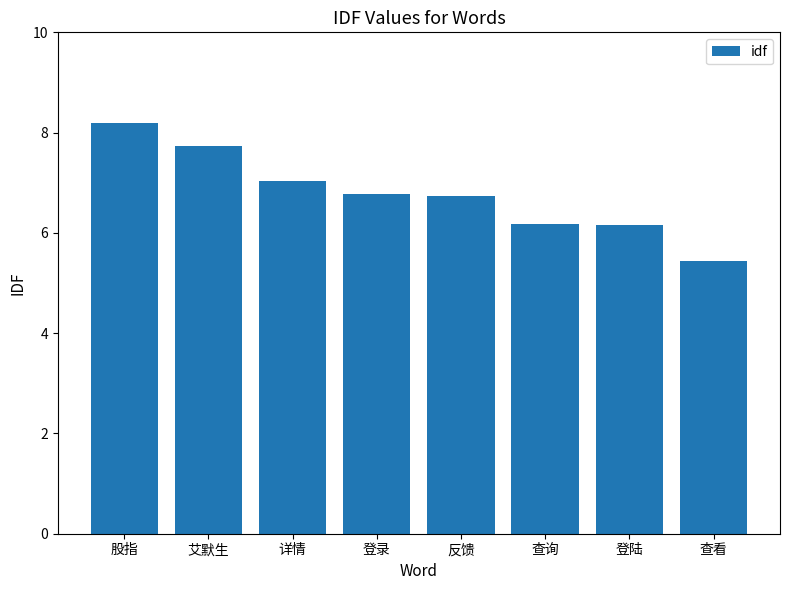

The value at 登陆 is 8.4. True or false?

False